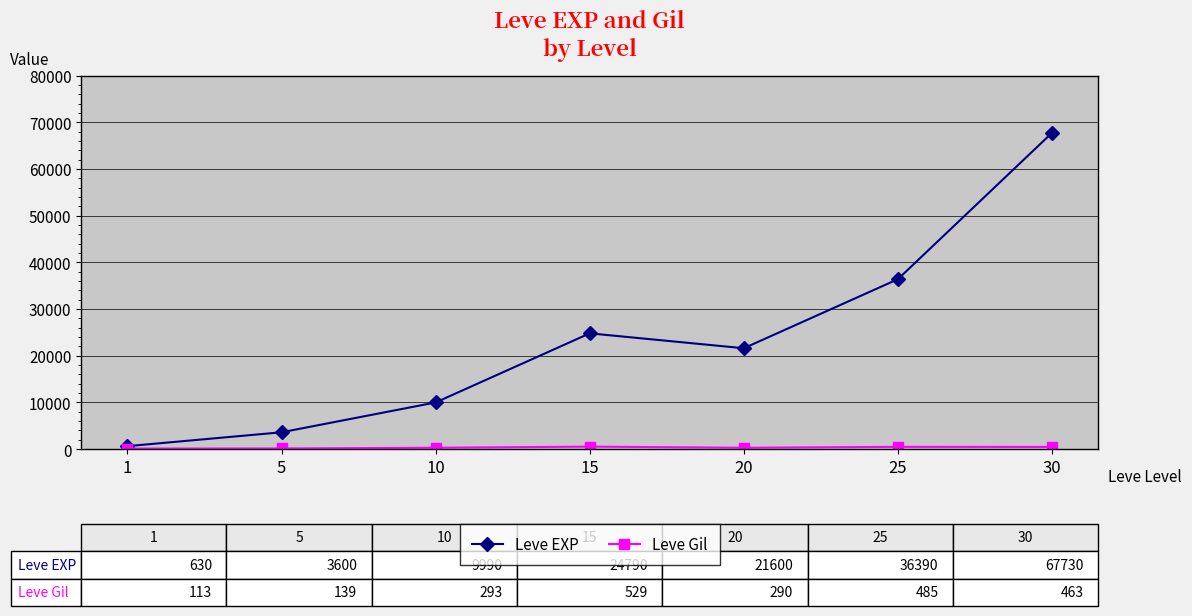

In Leve EXP, how many points are lower than both neighbors (excluding endpoints)?

1